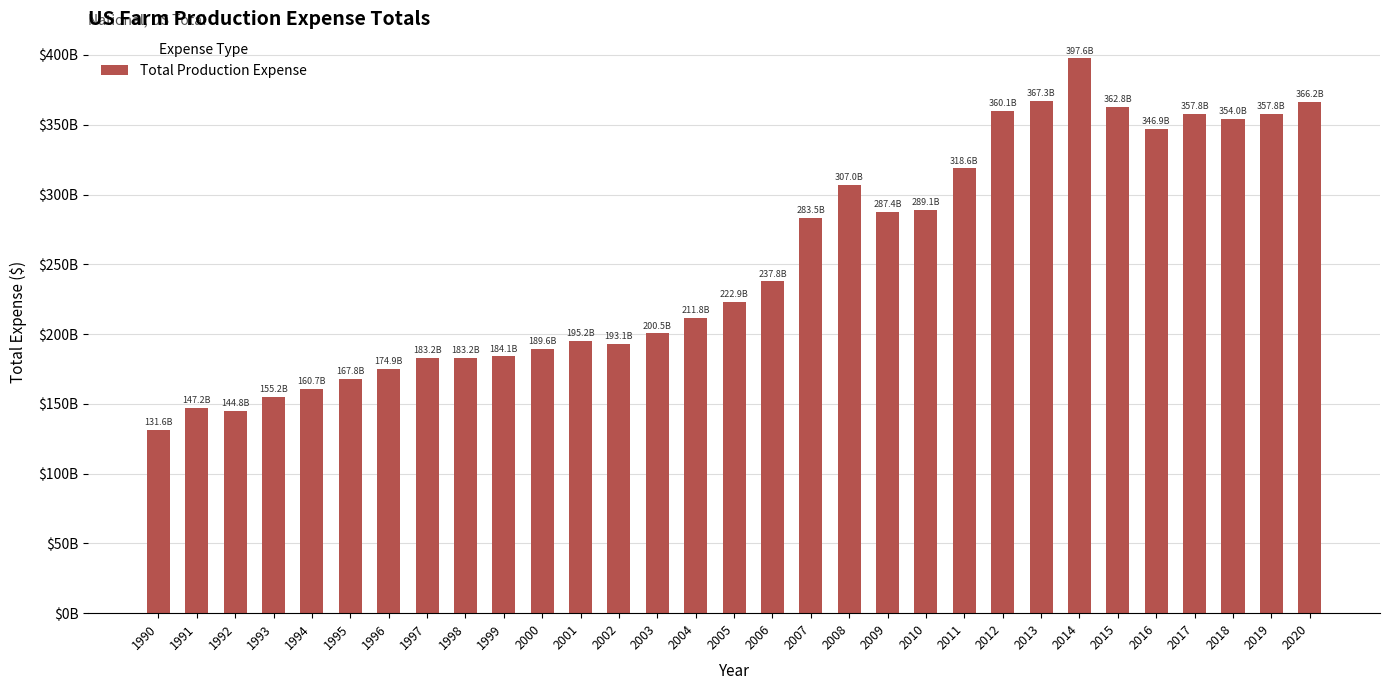

What is the minimum value shown in the chart?

131554000000